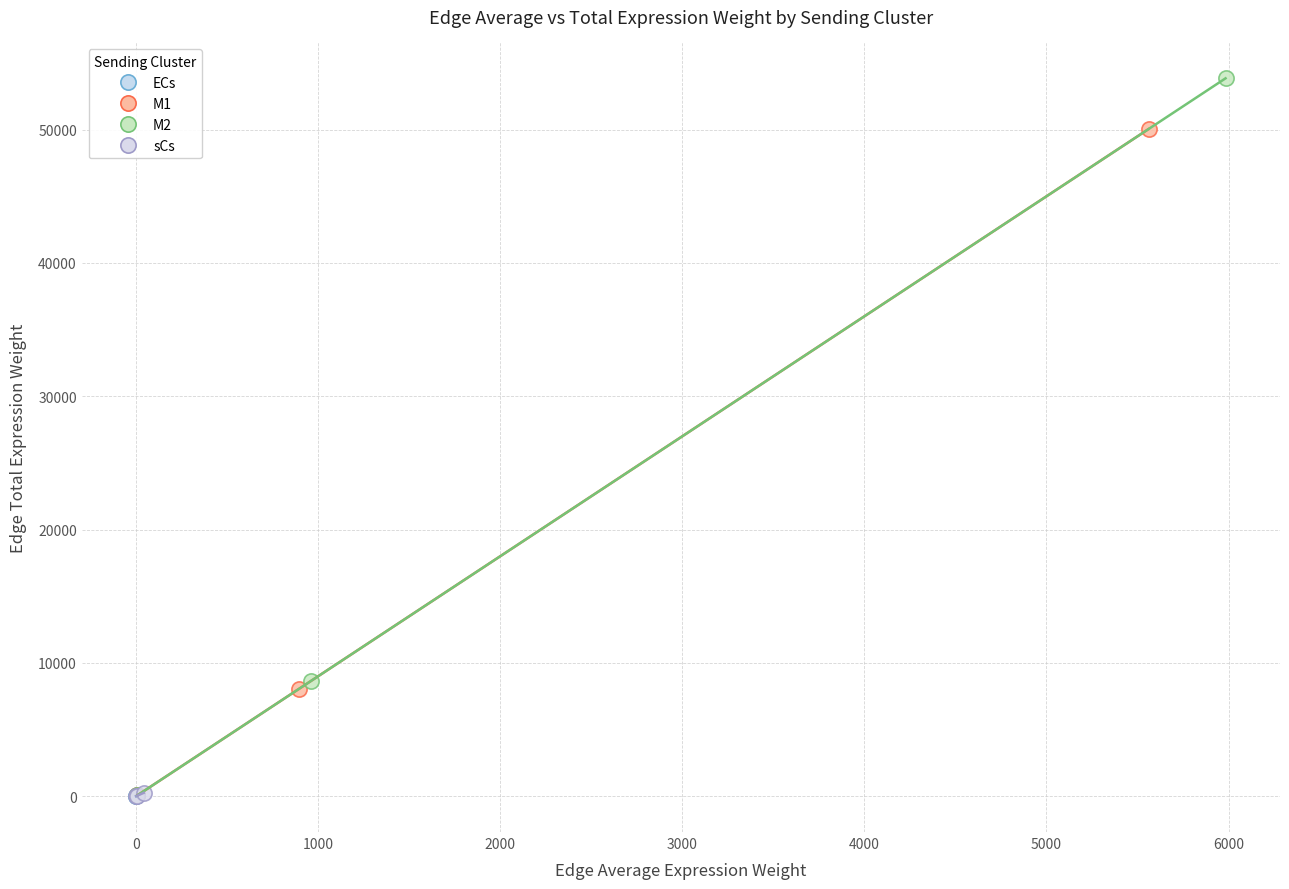

Which series has the widest spread of Y values?

M2